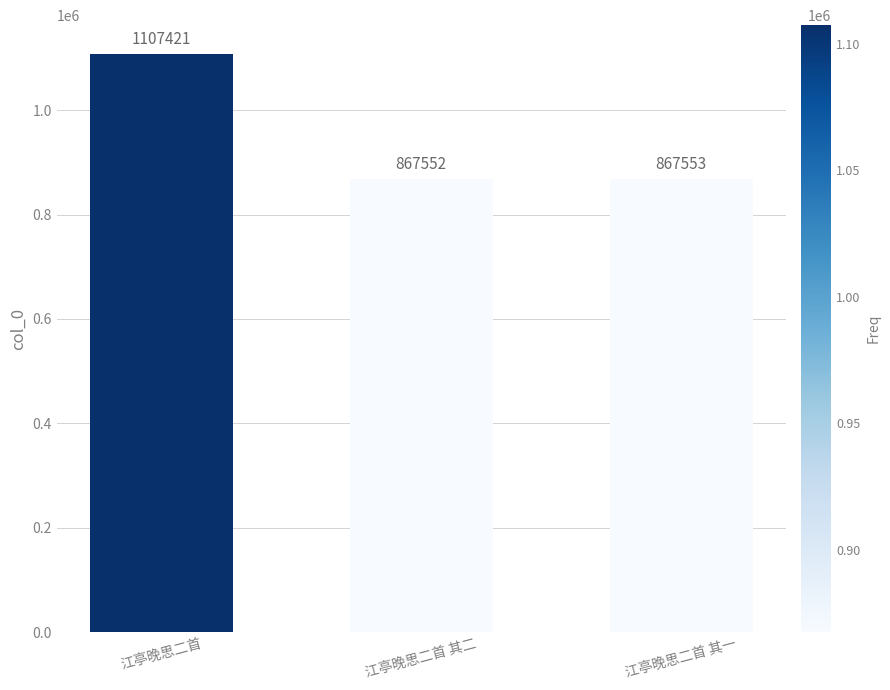

Between 江亭晚思二首 其二 and 江亭晚思二首 其一, which is larger?

江亭晚思二首 其一